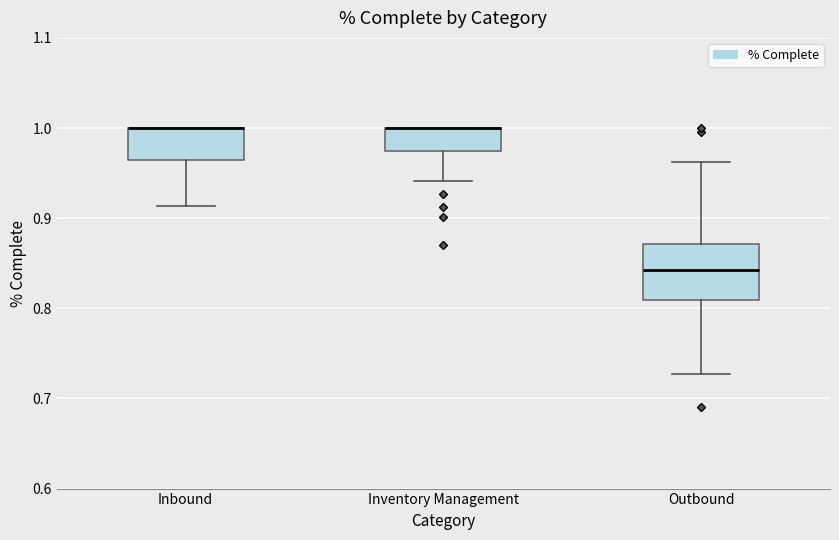

Reading left to right, read every box against the y-axis: the position of its median line, the range the box covers, and the ends of its whiskers. The values are not printed on the chart, so give them approximately, as read against the axis.

Inbound: median 1.00 (drawn on the box's upper edge), box 0.96 to 1.00, whiskers 0.91 to 1.00
Inventory Management: median 1.00 (drawn on the box's upper edge), box 0.97 to 1.00, whiskers 0.94 to 1.00
Outbound: median 0.84, box 0.81 to 0.87, whiskers 0.73 to 0.96